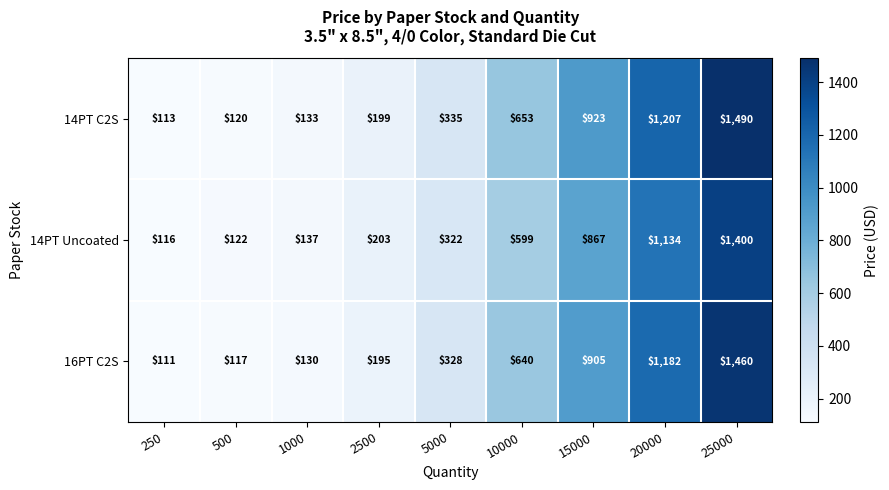

Which category has the lowest value across all series?

250